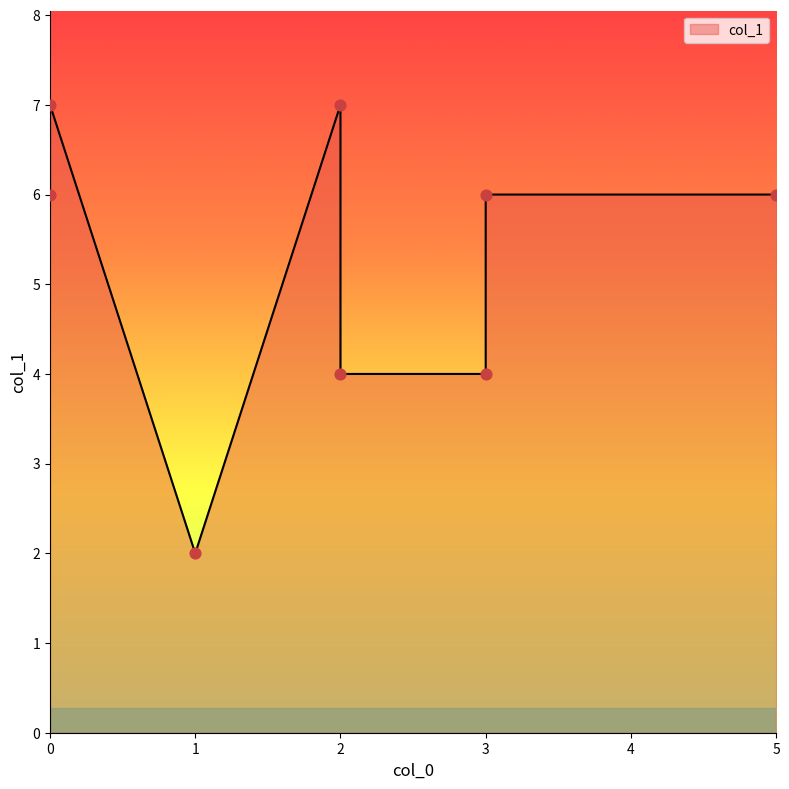

What is the ratio of the value at 2 to the value at 5?

1.2